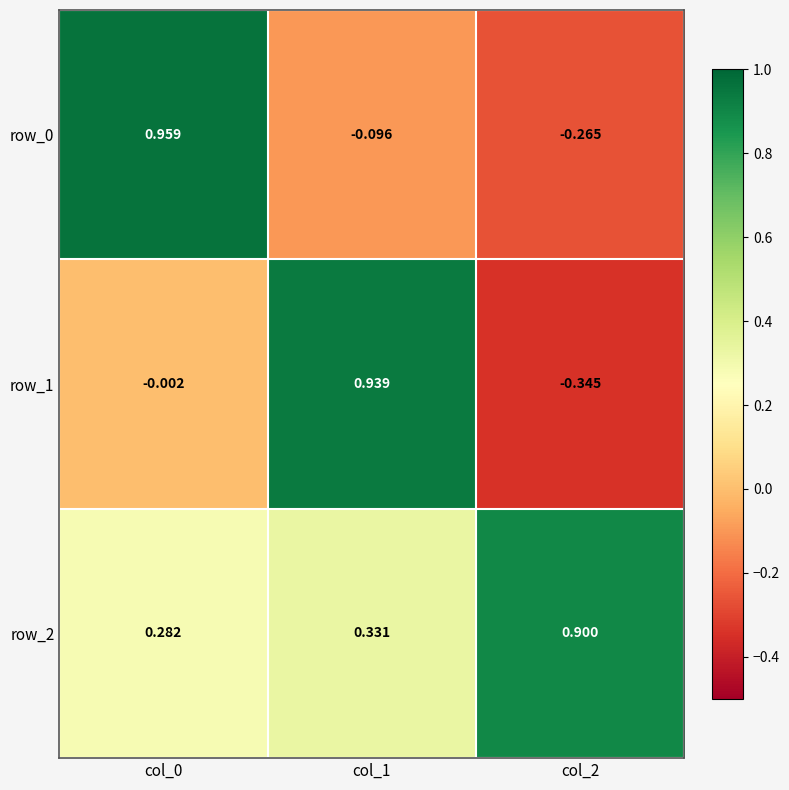

Is the value of row_0 at col_1 greater than the value of row_1 at col_1?

No